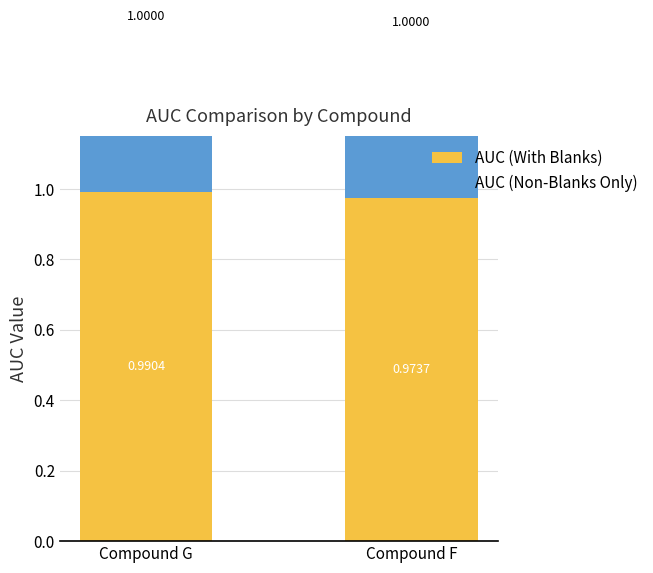

Which series has the largest total across all categories?

AUC (Non-Blanks Only)